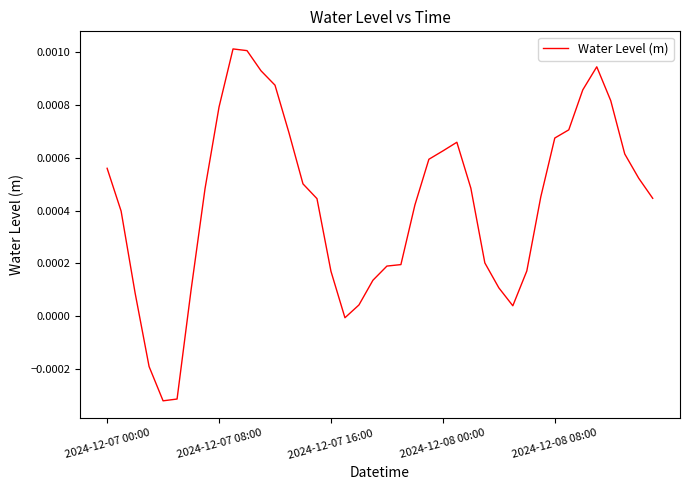

How many categories are shown in the chart?

40